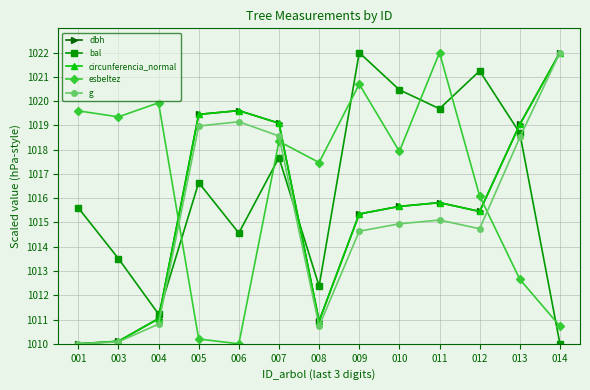

At which category is the sum across all series the highest?

007